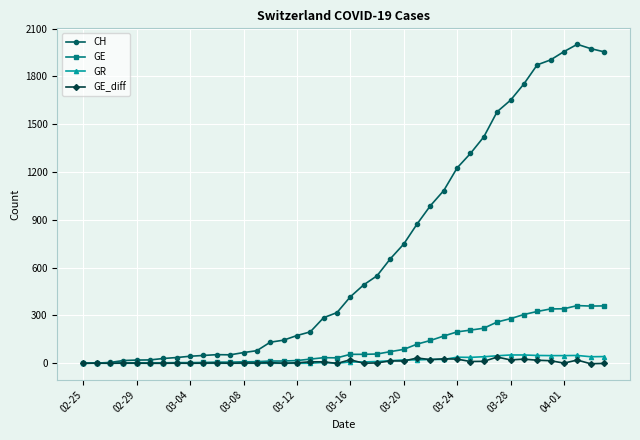

What is the highest value of the GE series?

362